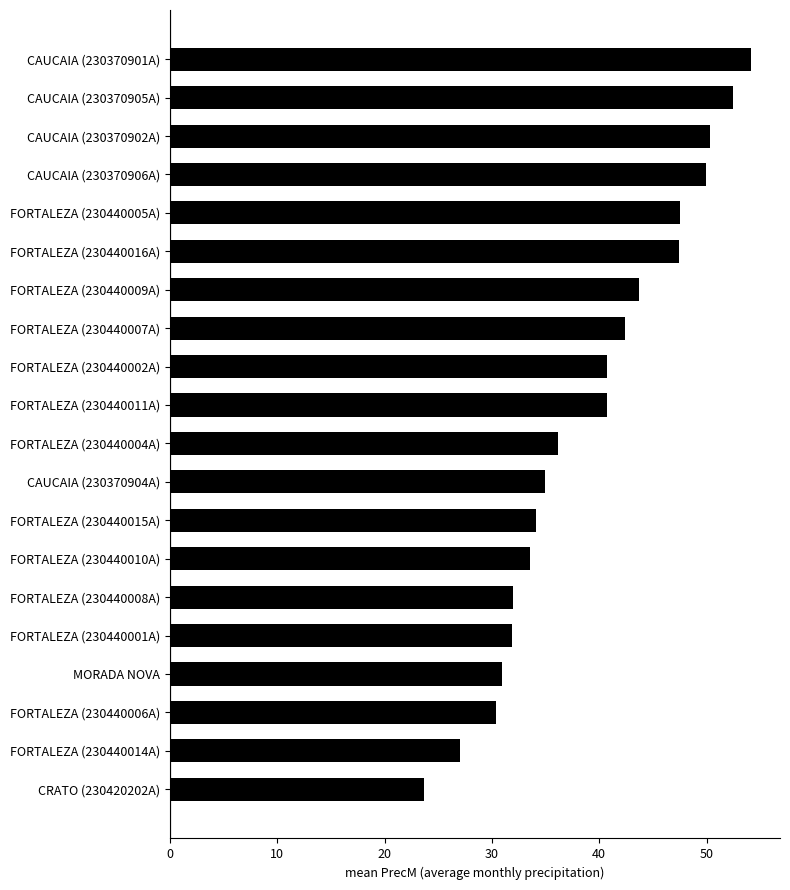

Read the value at CAUCAIA (230370906A).

49.9